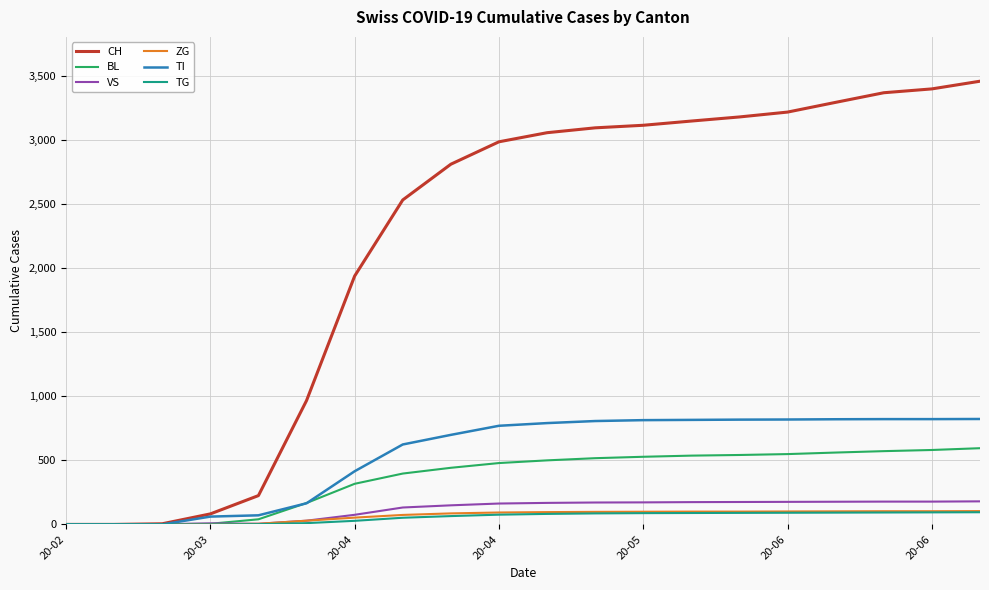

What is the highest value of the TG series?

95